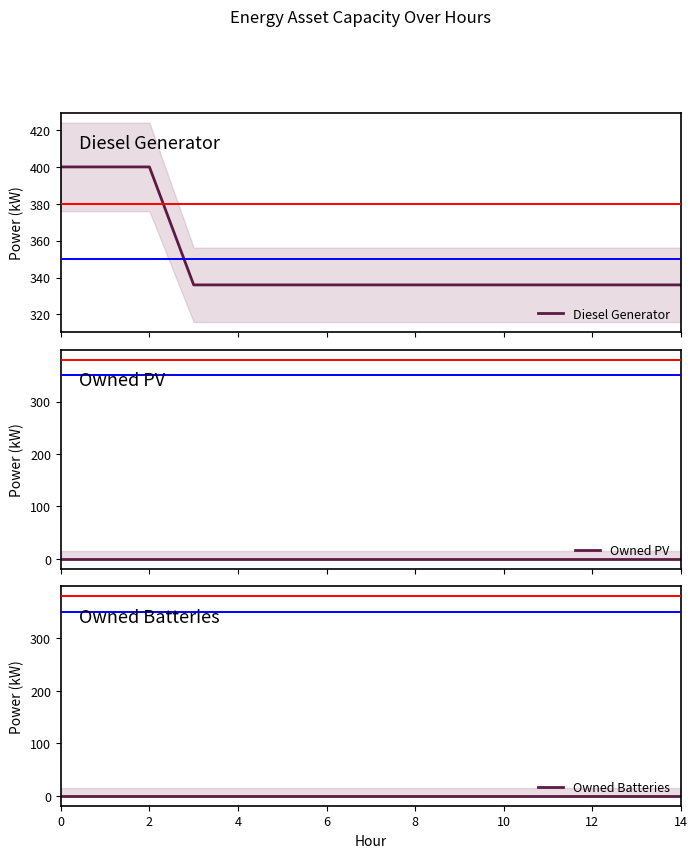

What are all the series names shown in the legend?

Diesel Generator, Owned PV, Owned Batteries